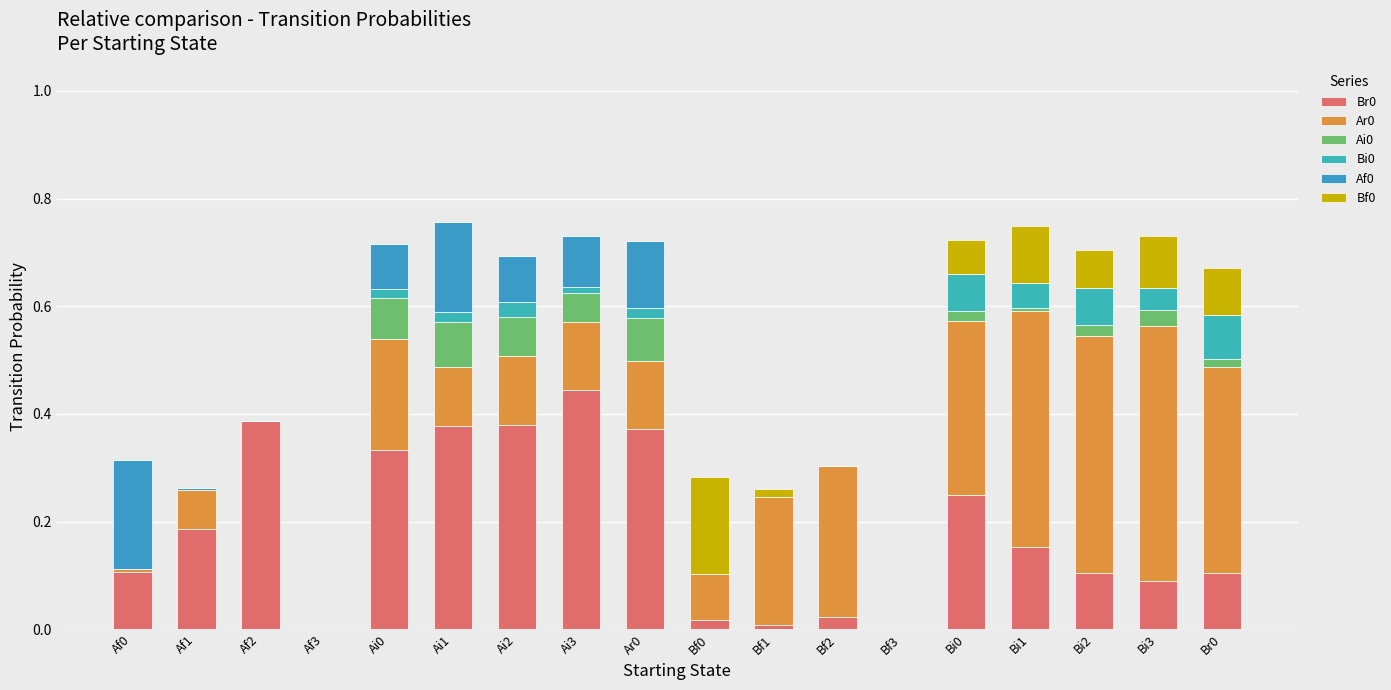

Are the bars horizontal?

No